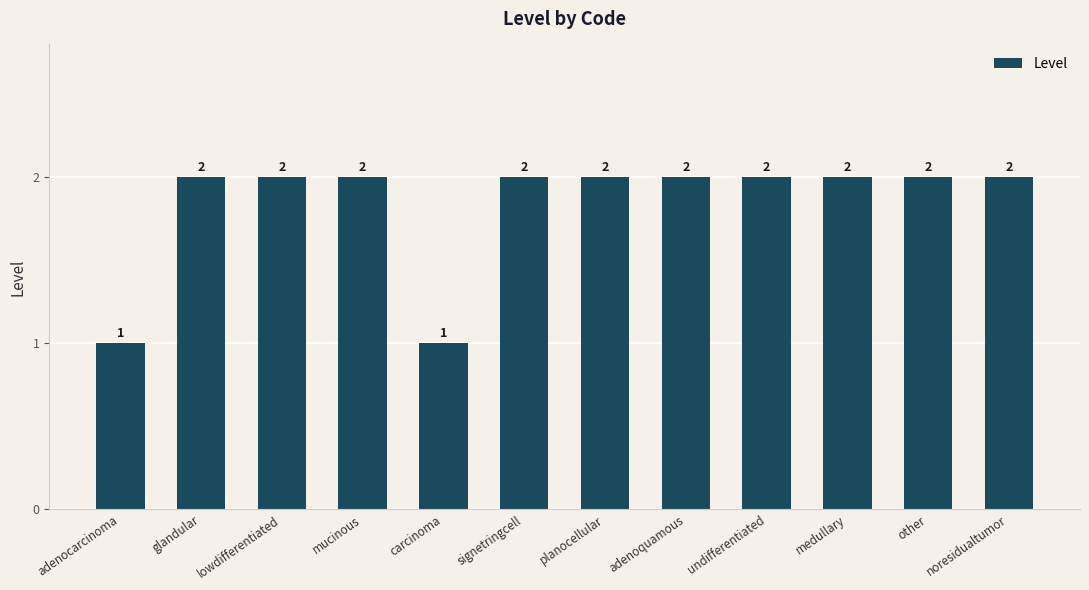

How many values are between 2 and 3?

10